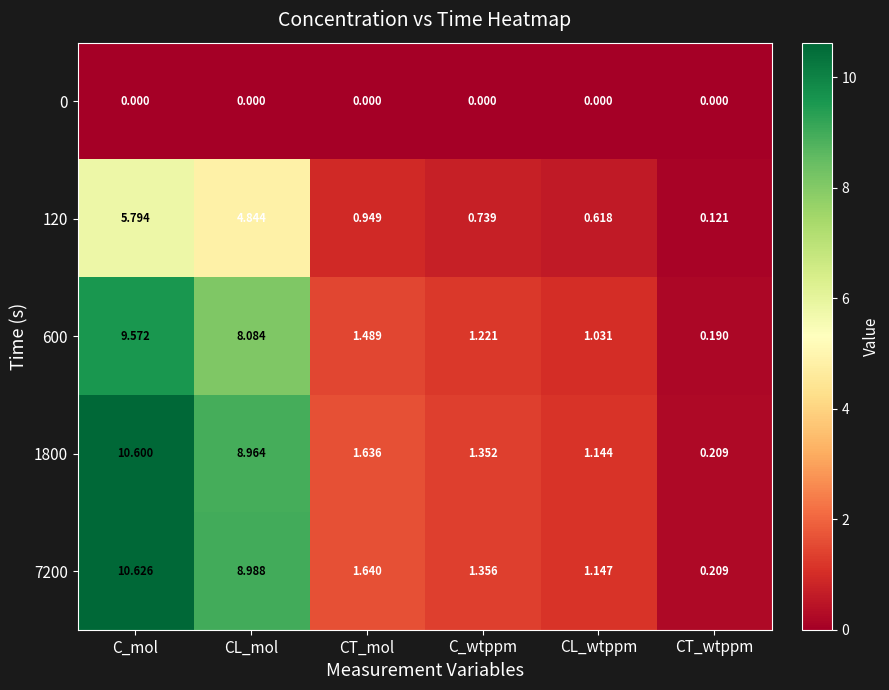

Which series has the largest total across all categories?

7200